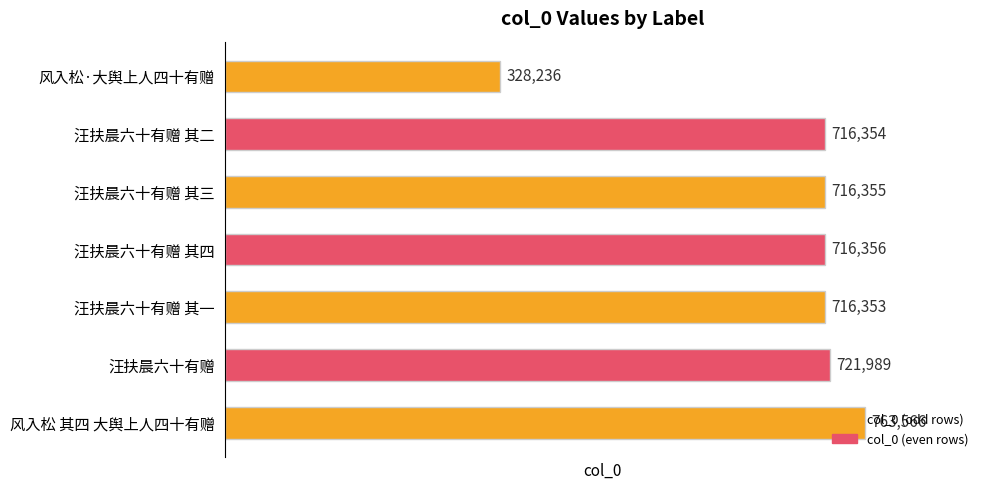

How many bars are there in total?

7